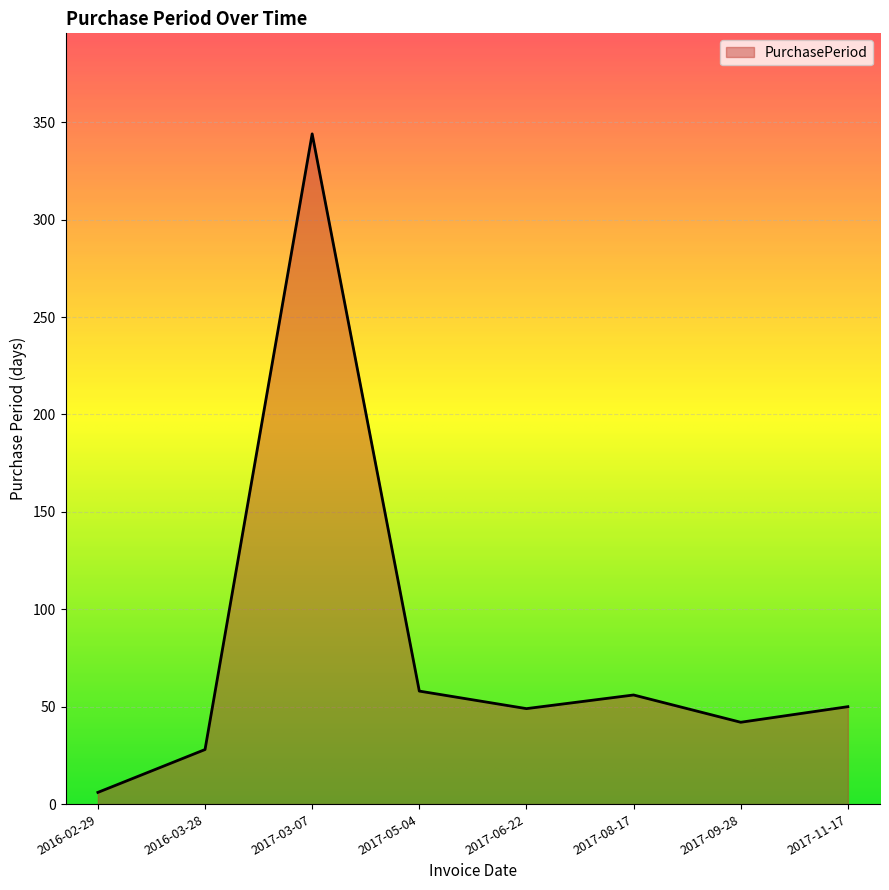

Where is the first local maximum?

2017-03-07